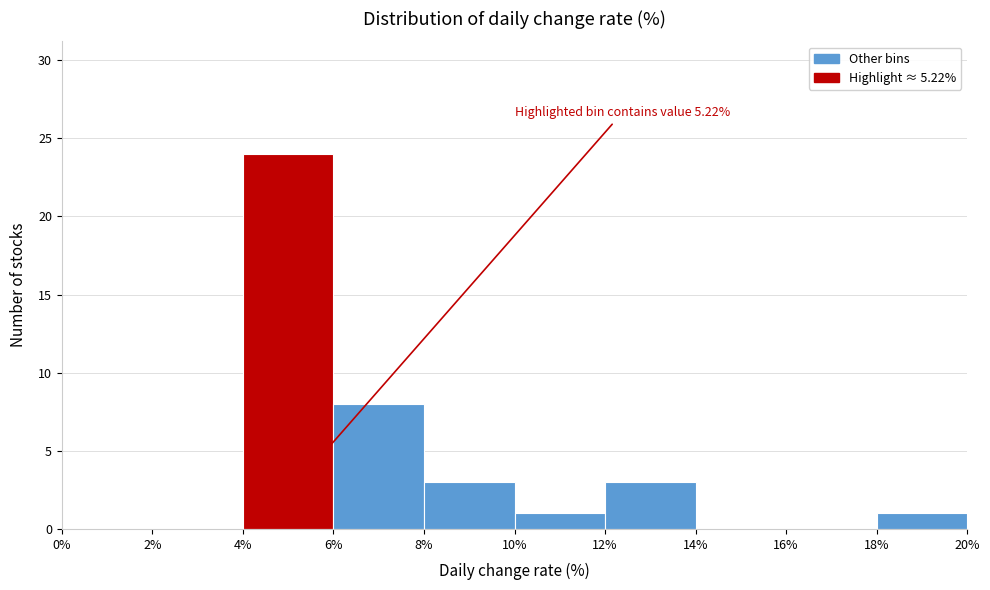

Over which range of the x-axis is the bar tallest?

4% to 6%